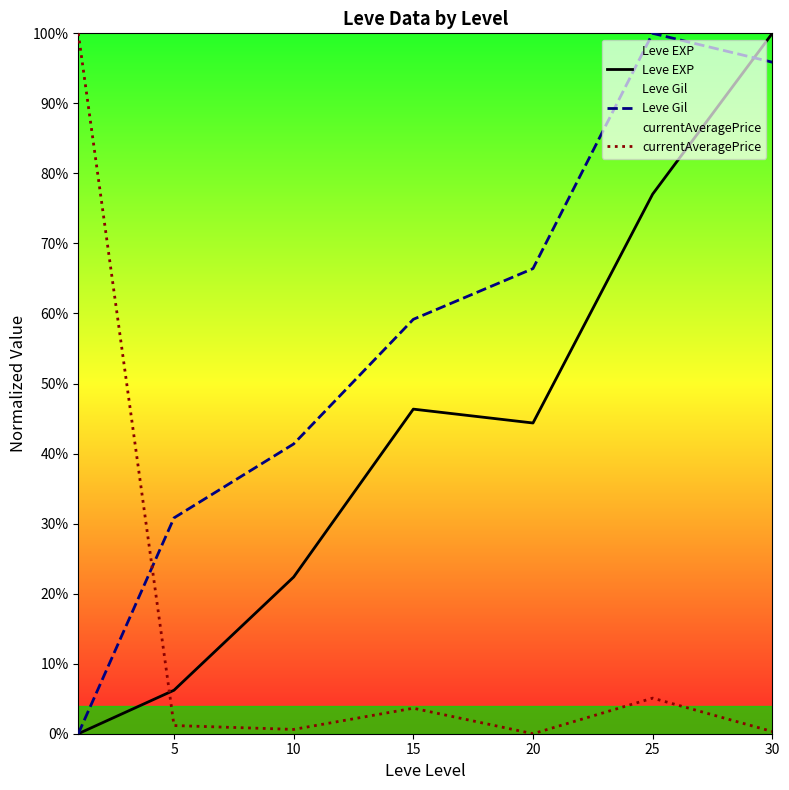

What is the difference between the maximum and minimum values in the currentAveragePrice series?

1.0